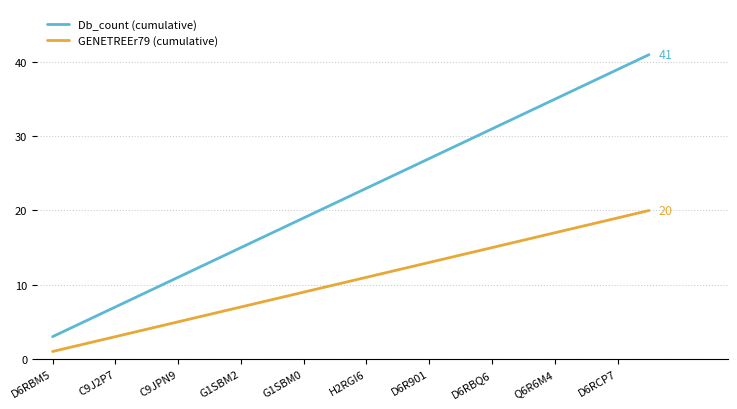

True or false: Db_count (cumulative) has more than 0 points higher than both neighbors.

False